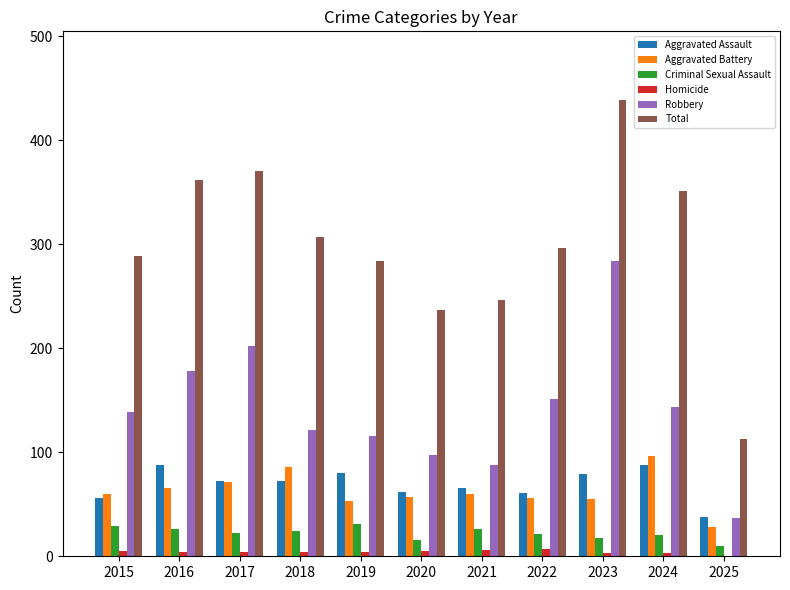

Which series has the largest range (max minus min)?

Total